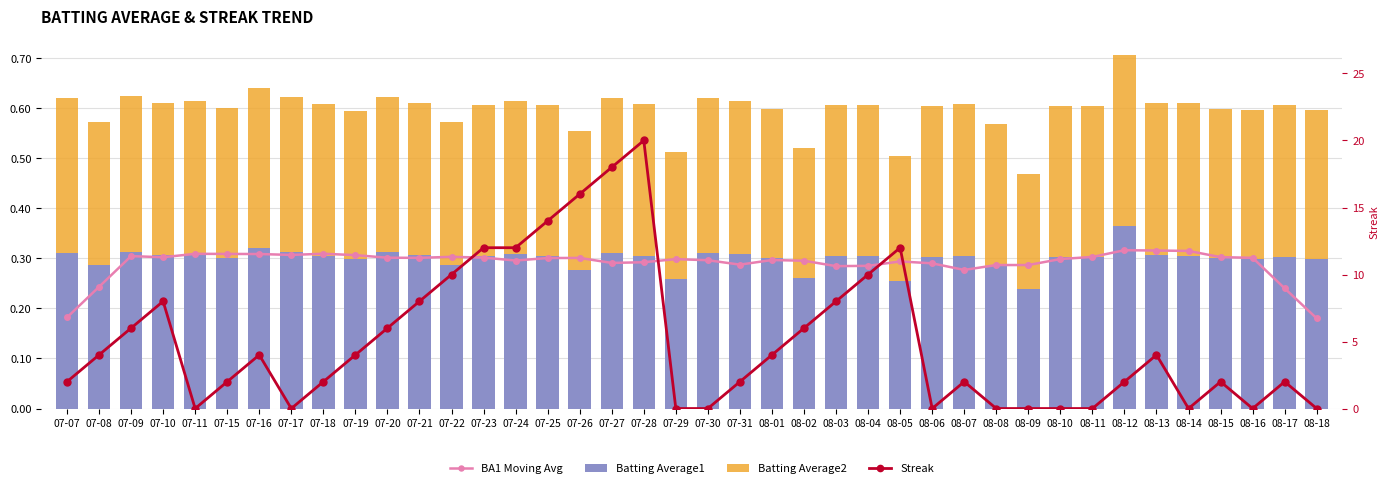

Which category has the lowest value in the Batting Average2 series?

08-09